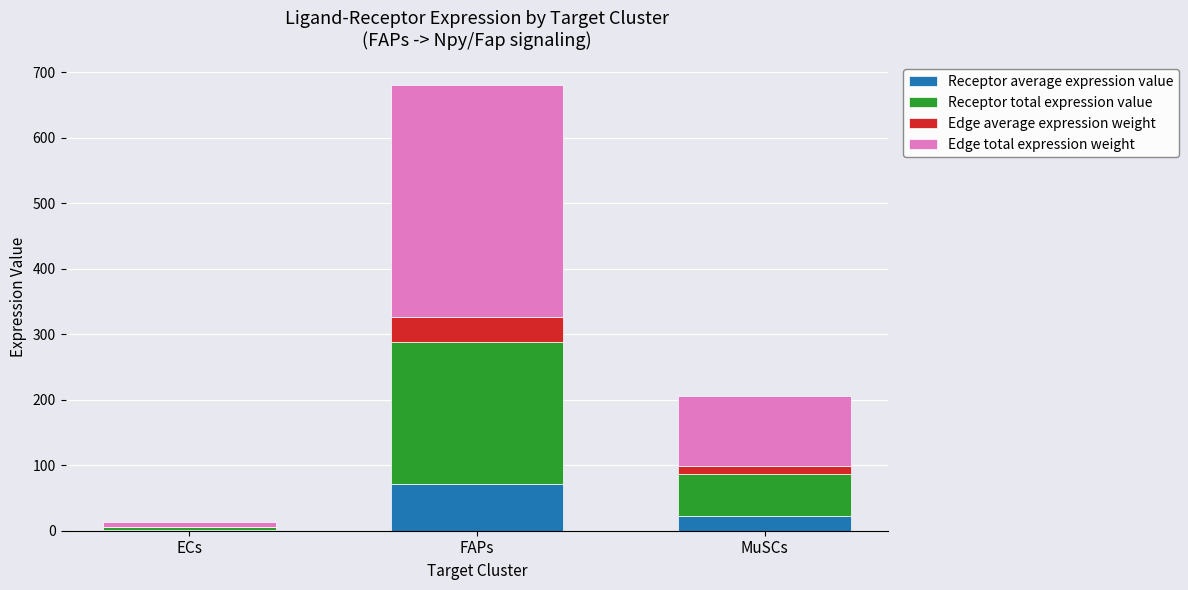

The value of Receptor average expression value at ECs is 1.4. True or false?

True